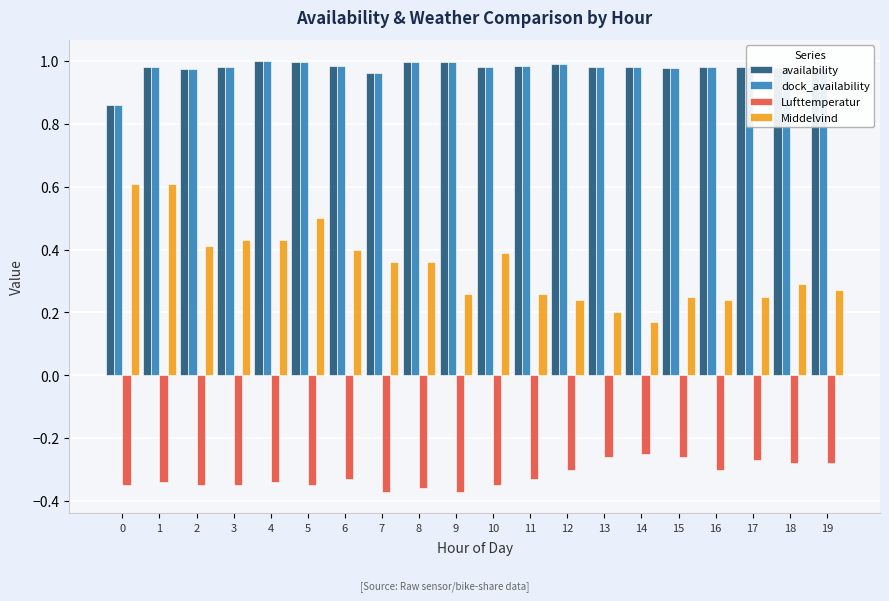

What is the sum of the Lufttemperatur values at 6 and 11?

-0.7